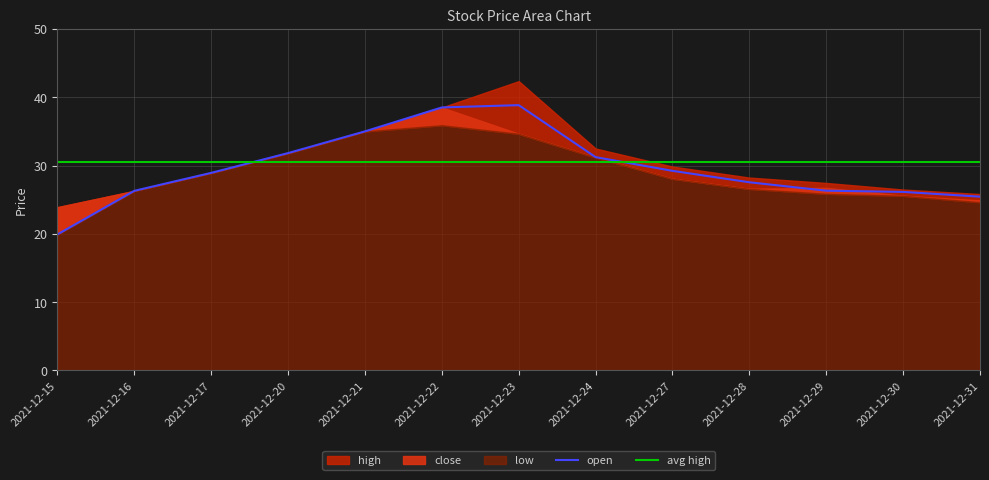

True or false: low has a value of 62.0 at 2021-12-23.

False